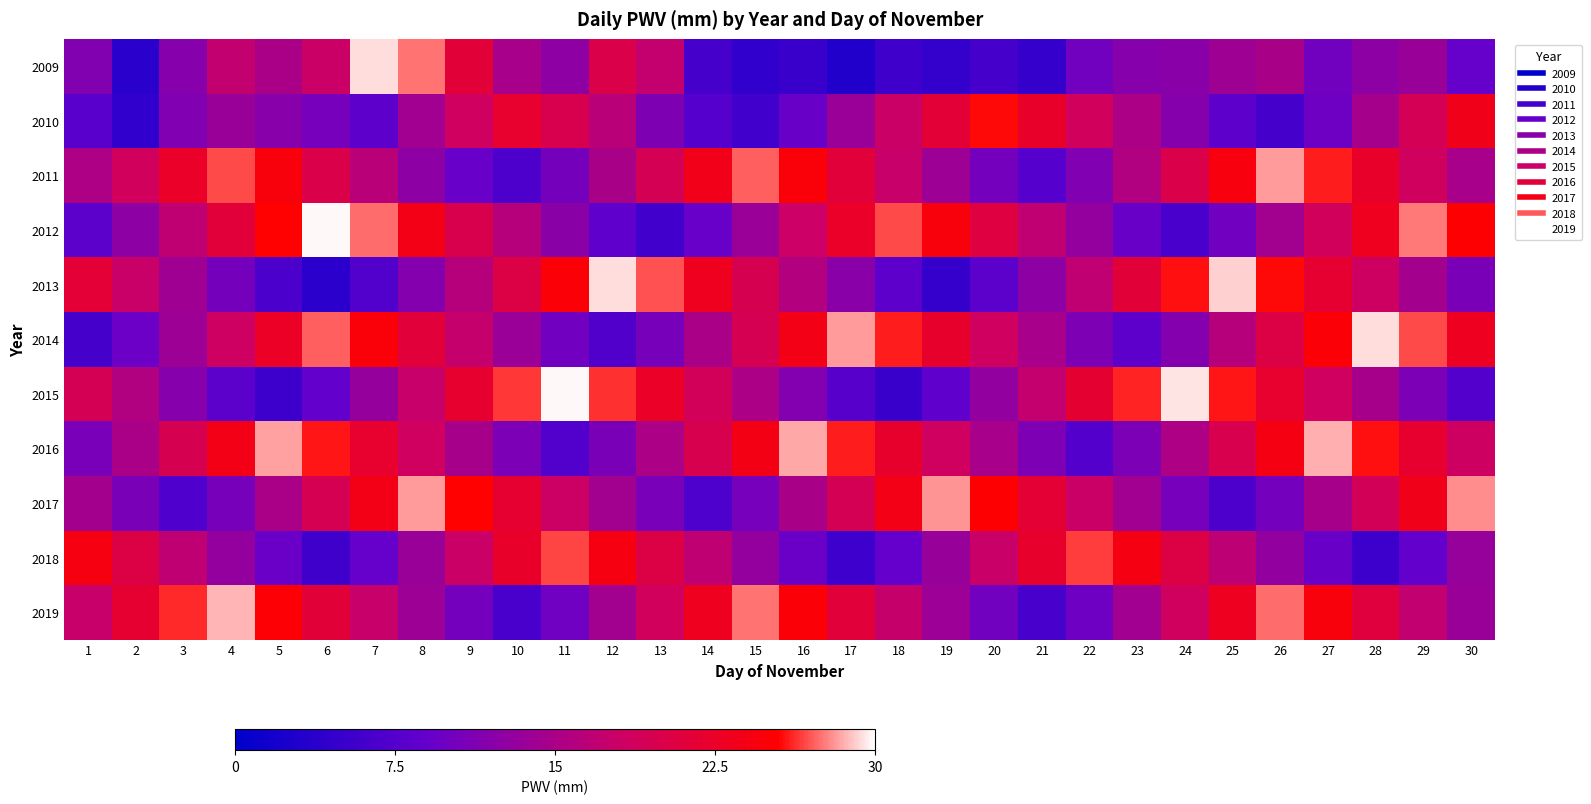

Count the number of categories in the chart.

30